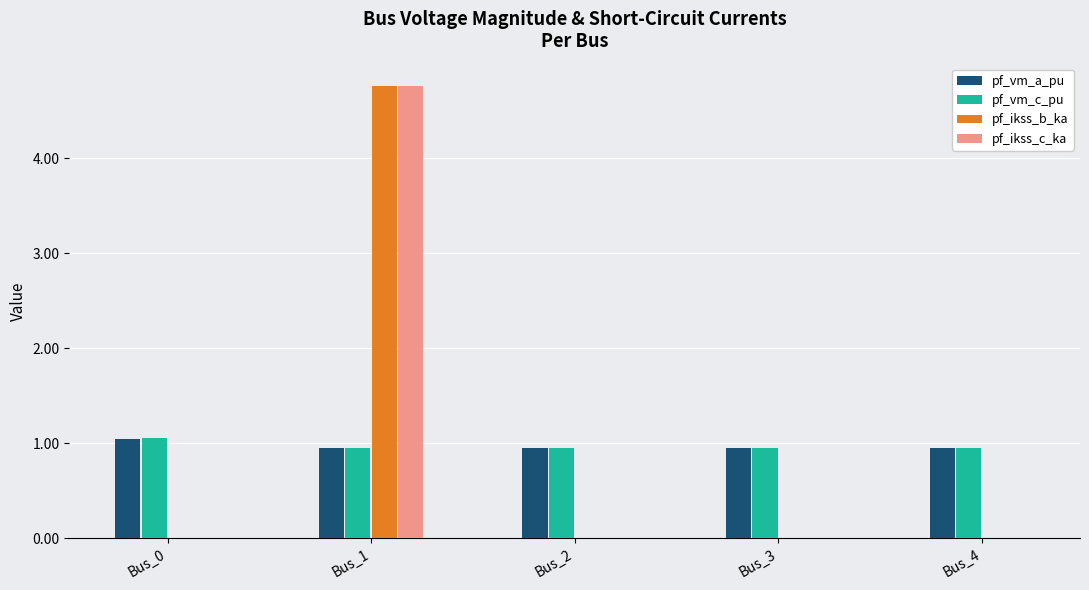

What are all the series names shown in the legend?

pf_vm_a_pu, pf_vm_c_pu, pf_ikss_b_ka, pf_ikss_c_ka